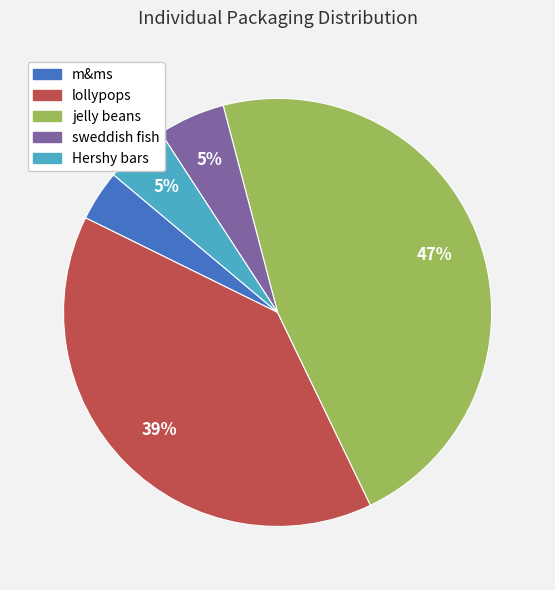

Combined, do m&ms and Hershy bars account for over 50%?

No